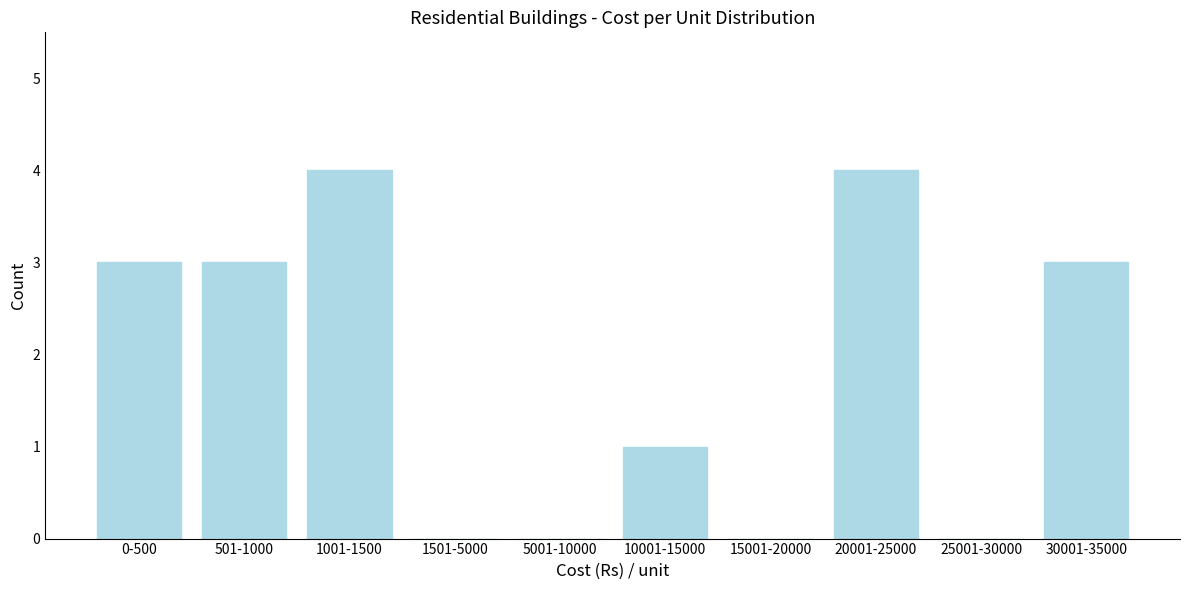

Reading right to left, list all the values displayed in this chart.

30001-35000=3	25001-30000=0	20001-25000=4	15001-20000=0	10001-15000=1	5001-10000=0	1501-5000=0	1001-1500=4	501-1000=3	0-500=3